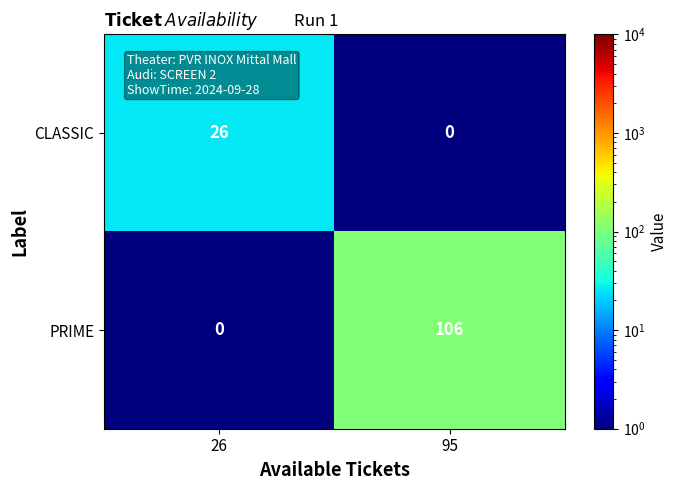

Which series has the largest range (max minus min)?

PRIME